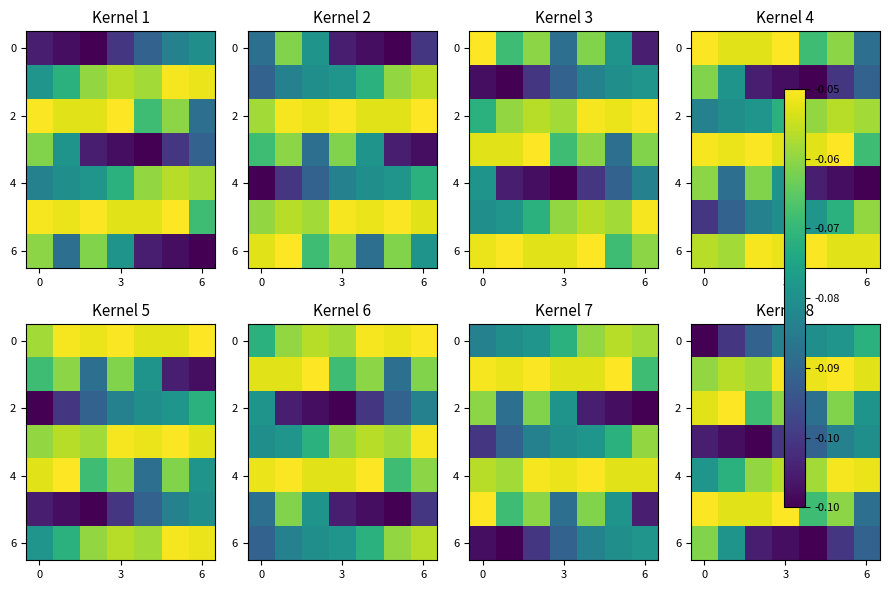

Is it true that 2 equals -0.0 at 0?

False